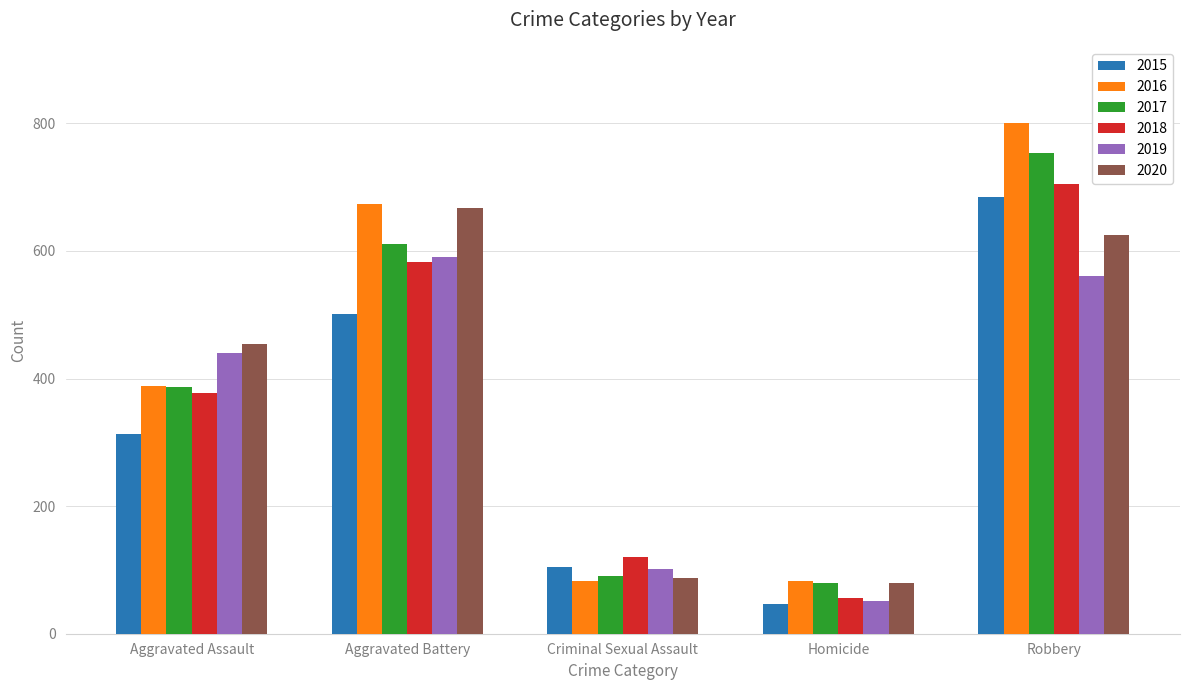

What is the difference between the maximum and minimum values in the 2016 series?

718